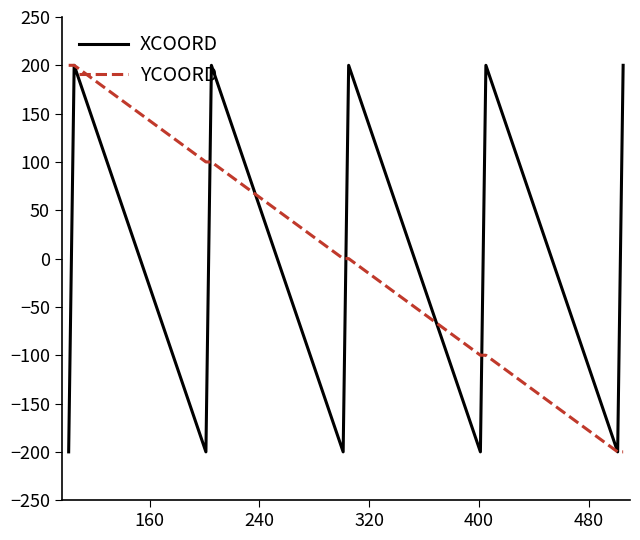

Count the number of data series in this chart.

2